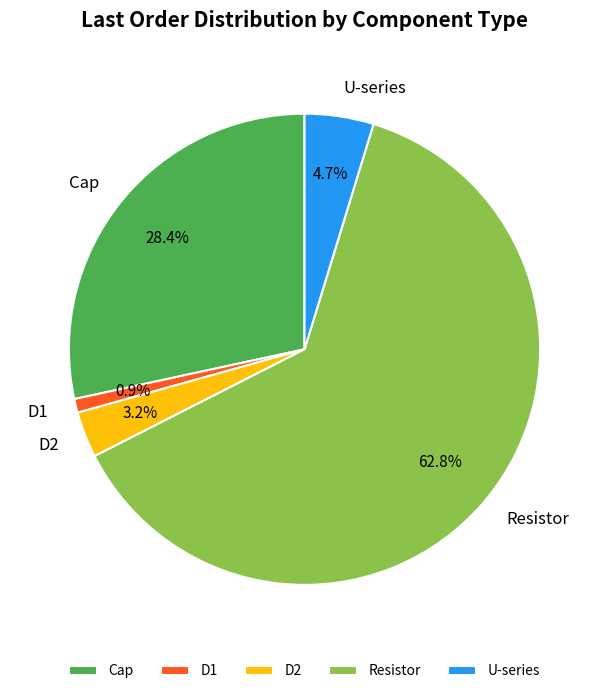

Which category has the smallest portion of the pie?

D1